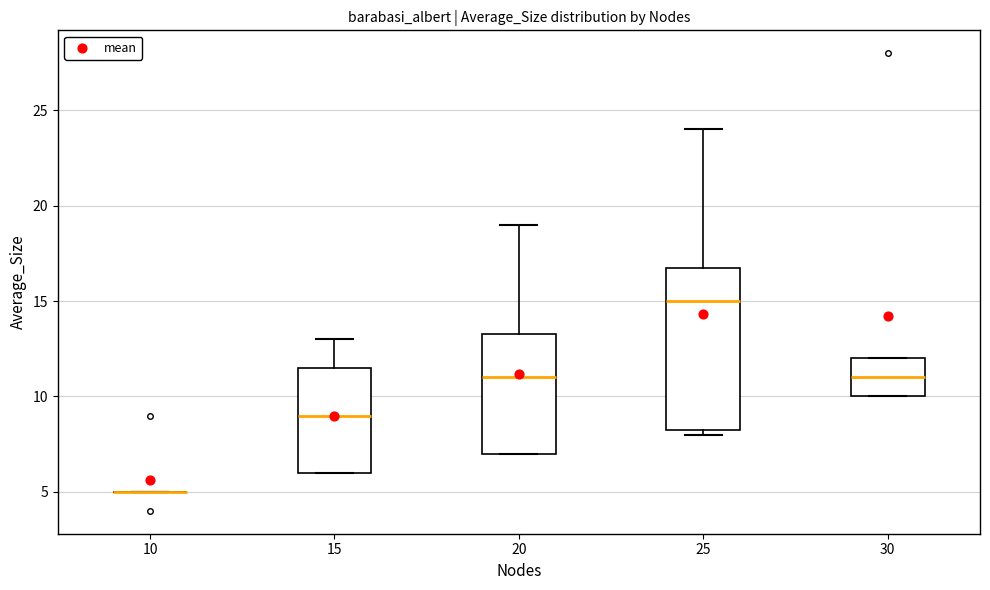

Reading left to right, transcribe this box plot: for each box, give where its median line is, the range the box spans, and where its two whiskers end, as read against the y-axis. The values are not printed on the chart, so give them approximately, as read against the axis.

10: box collapsed to a line at 5.0, whiskers 5.0 to 5.0
15: median 9.0, box 6.0 to 11.5, whiskers 6.0 to 13.0
20: median 11.0, box 7.0 to 13.5, whiskers 7.0 to 19.0
25: median 15.0, box 8.5 to 17.0, whiskers 8.0 to 24.0
30: median 11.0, box 10.0 to 12.0, whiskers 10.0 to 12.0